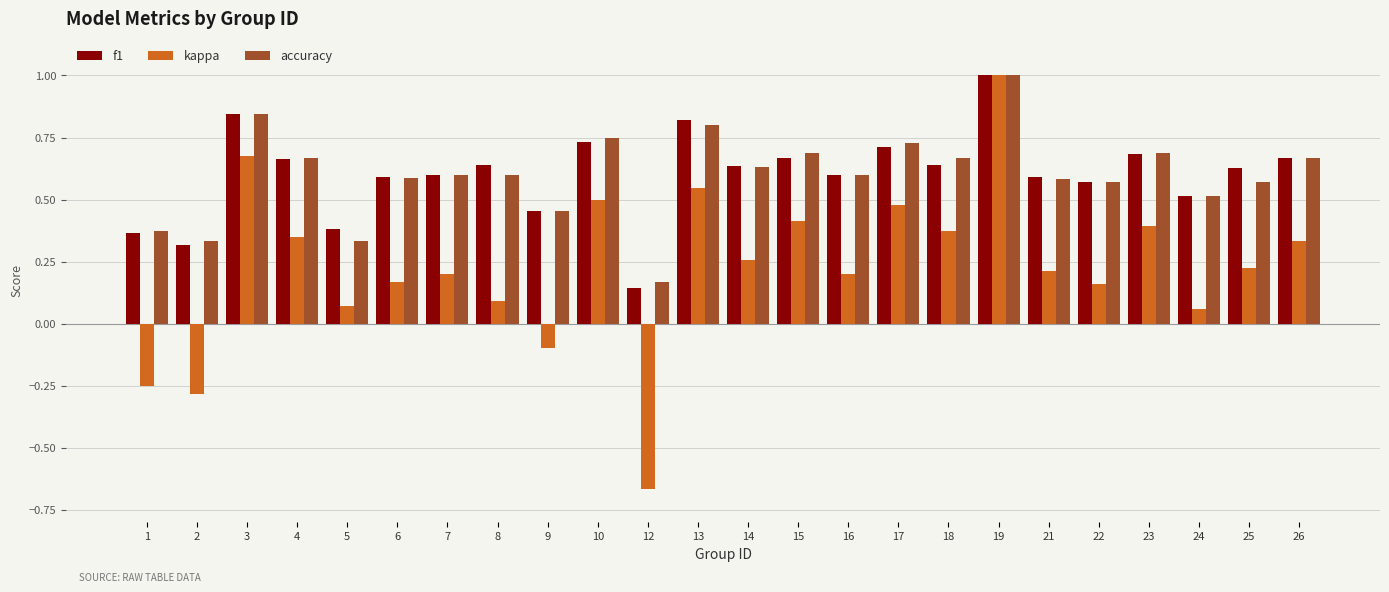

How many bars are there in each group?

3